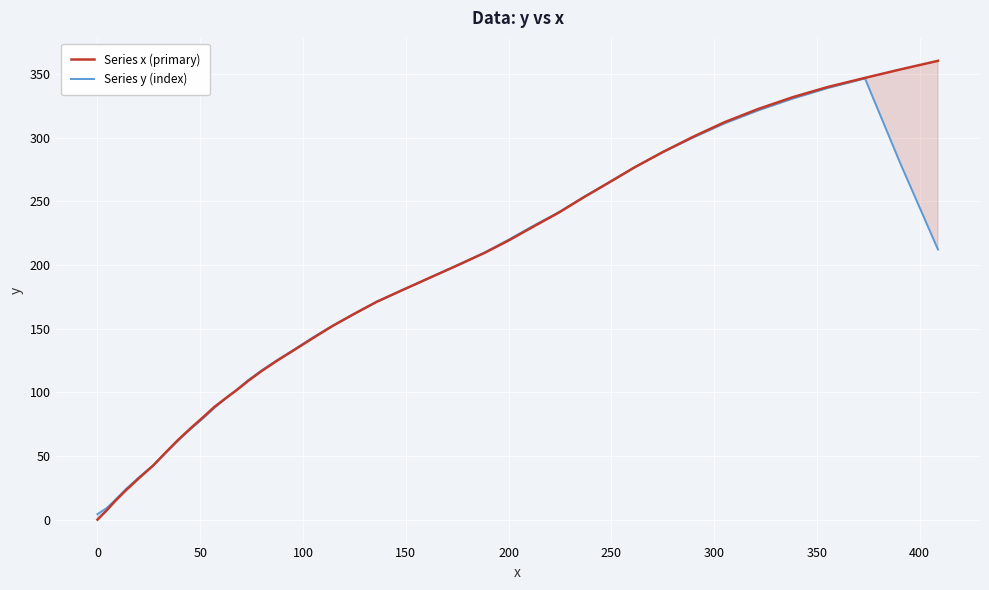

What is the maximum value for Series x (primary)?

360.5